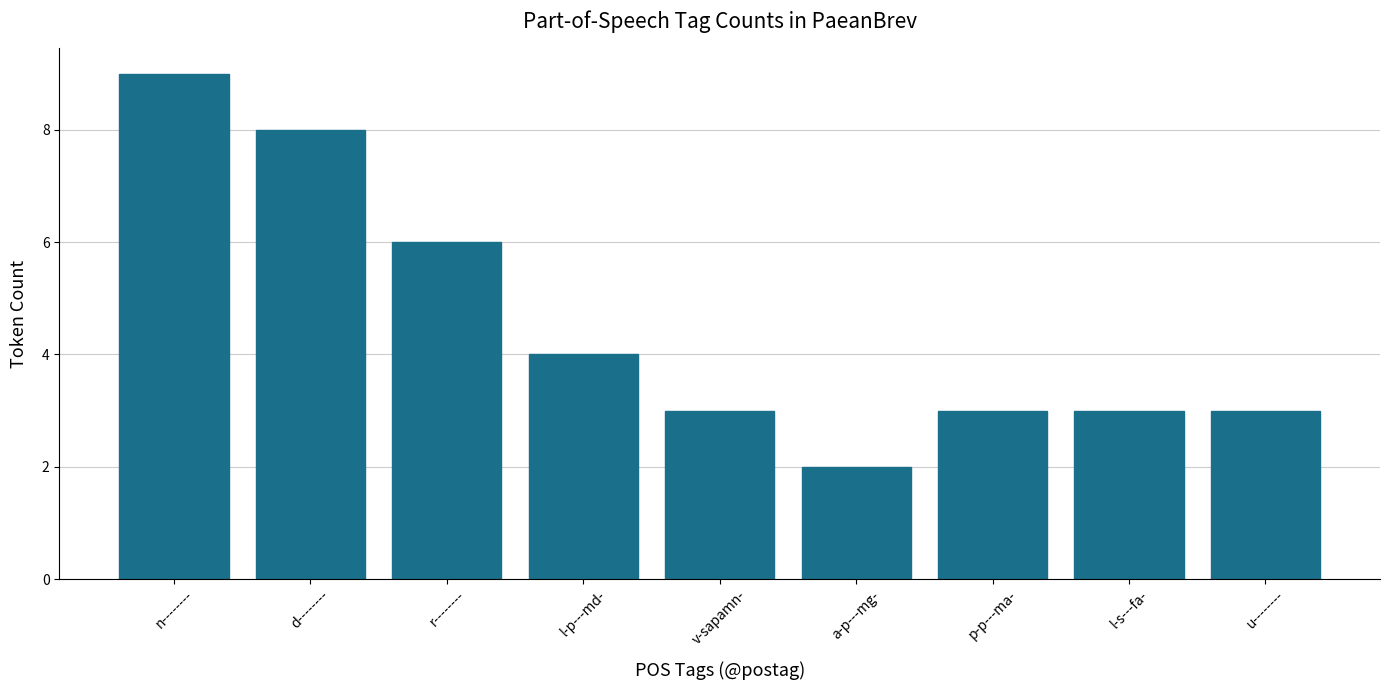

How many categories are shown in the chart?

9